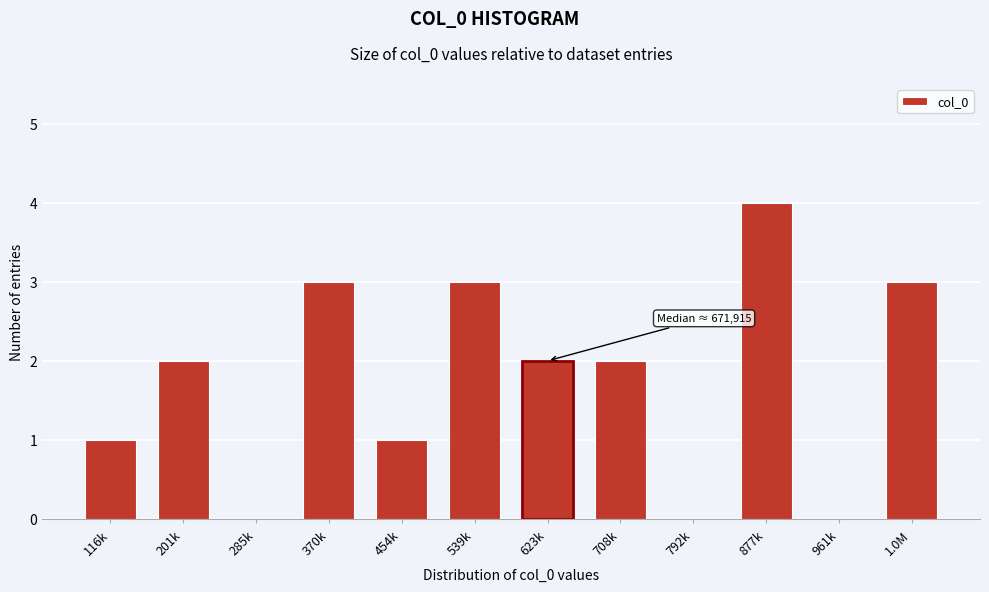

Reading right to left, list all the values displayed in this chart.

1.0M=3	961k=0	877k=4	792k=0	708k=2	623k=2	539k=3	454k=1	370k=3	285k=0	201k=2	116k=1